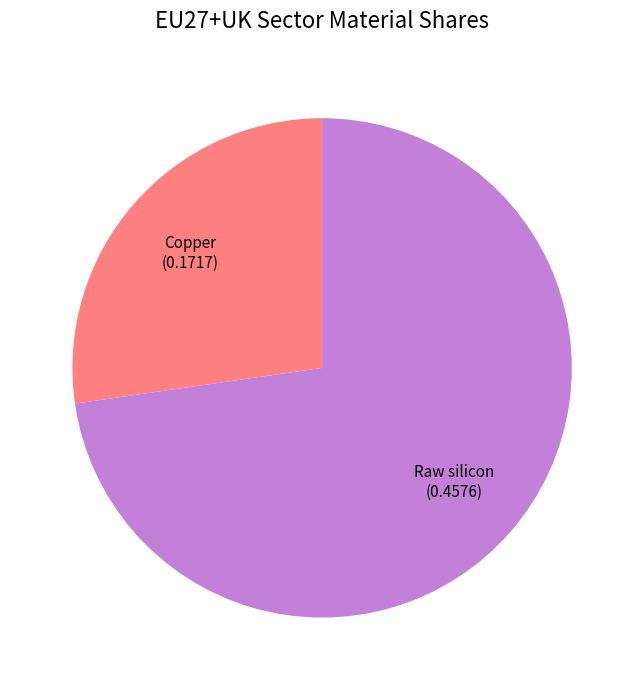

Rank the categories by value from lowest to highest.

Copper, Raw silicon